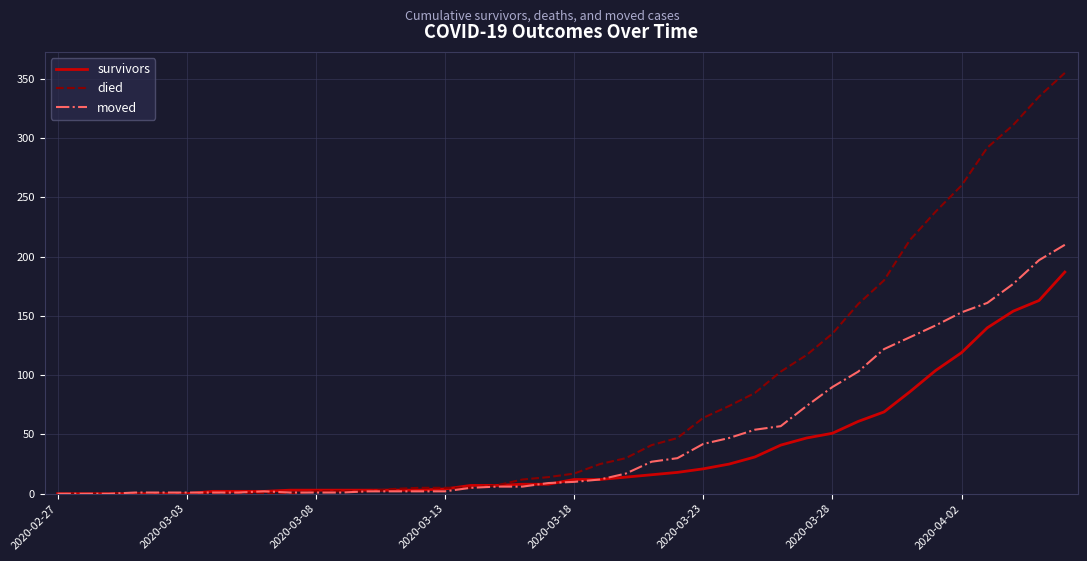

Which series has the widest spread of values?

died